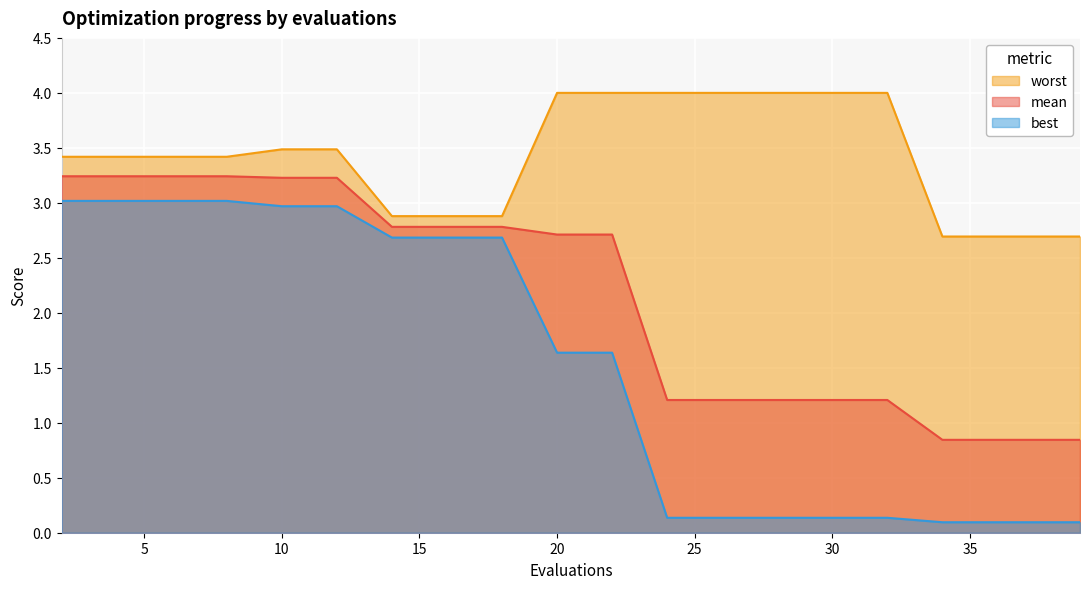

How many data points in worst are above 3?

13